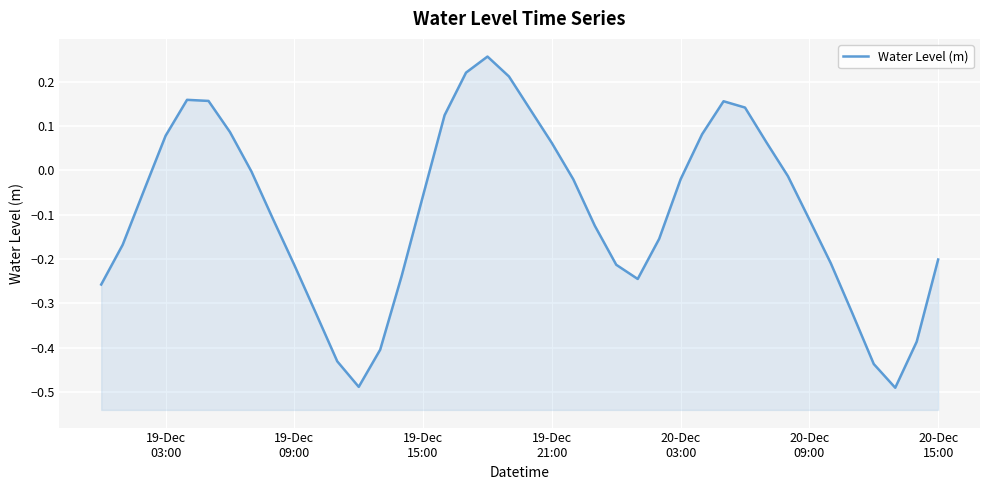

What is the smallest value displayed?

-0.5